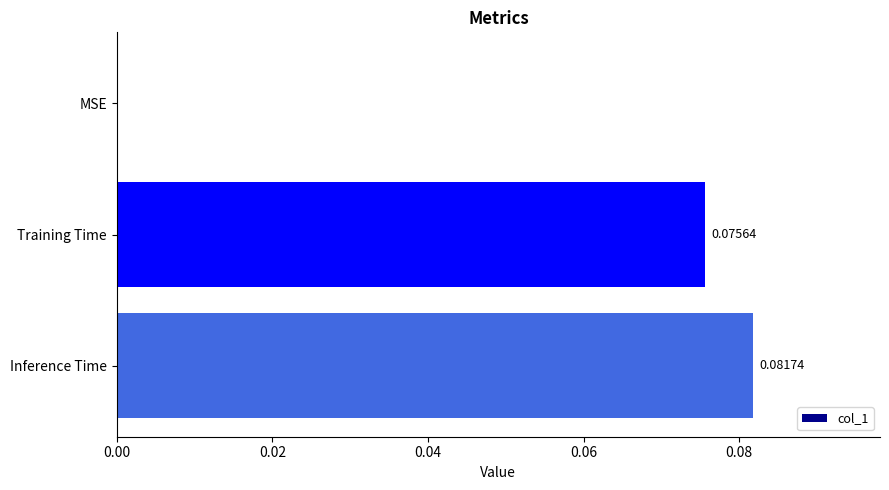

Are the bars horizontal?

Yes